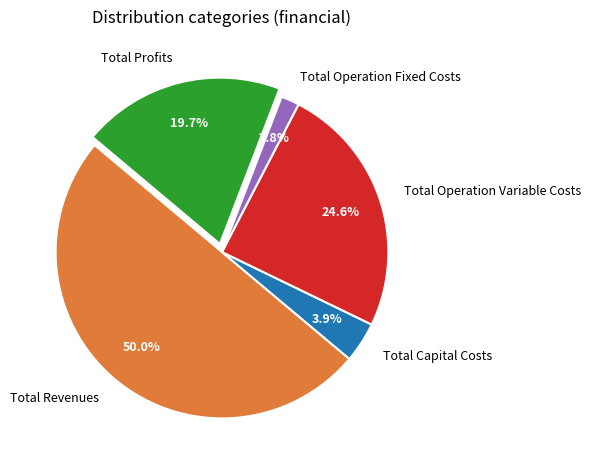

Which slice represents more than half of the pie?

Total Revenues